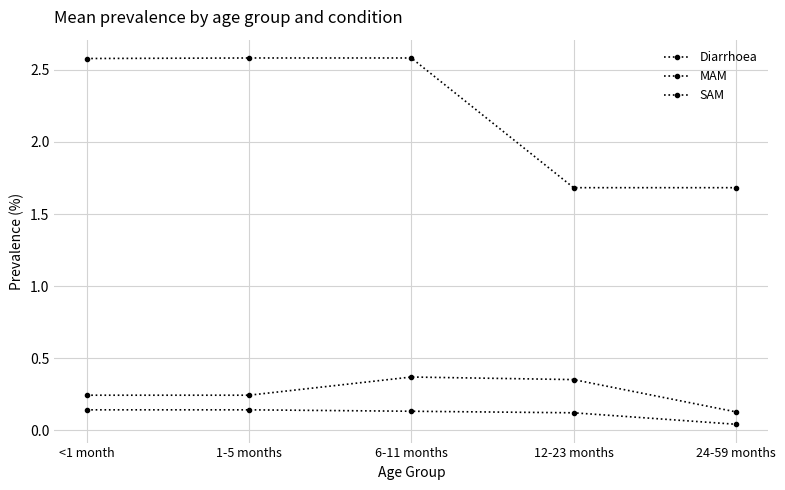

Is the value of Diarrhoea at 6-11 months greater than the value of MAM at 24-59 months?

Yes